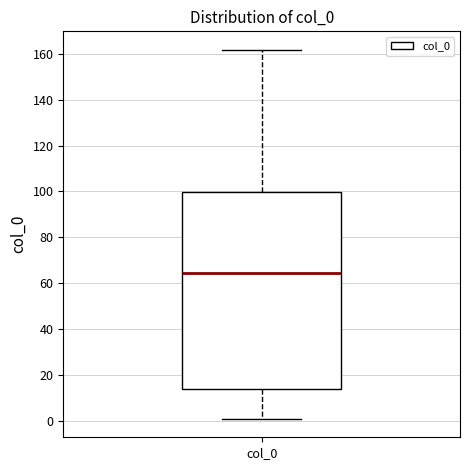

Where is the upper edge of the box for col_0 on the y-axis? The values are not printed on the chart, so give them approximately, as read against the axis.

100